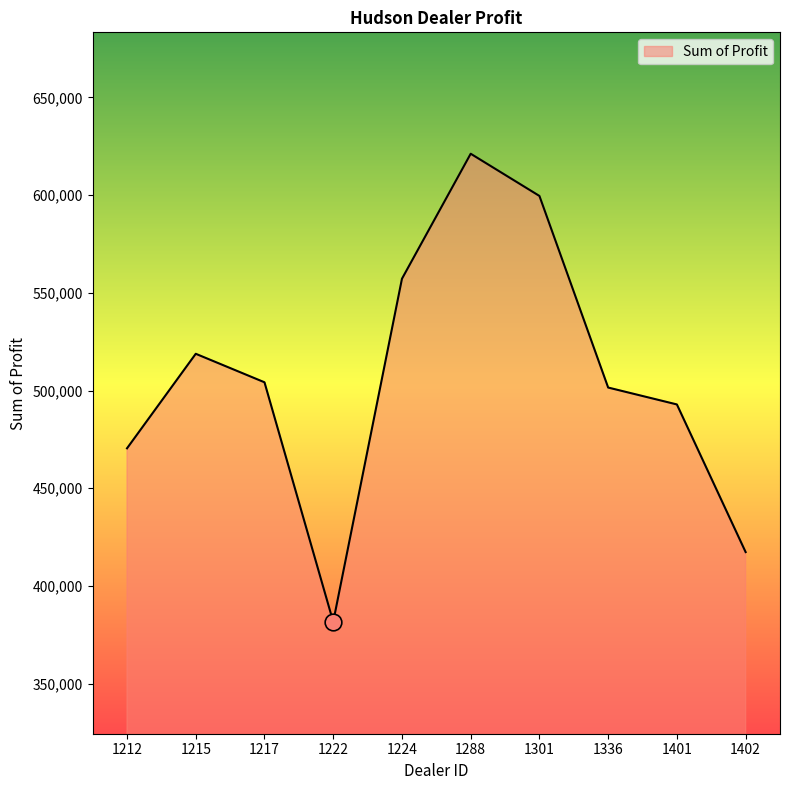

How many lines are shown in the chart?

1